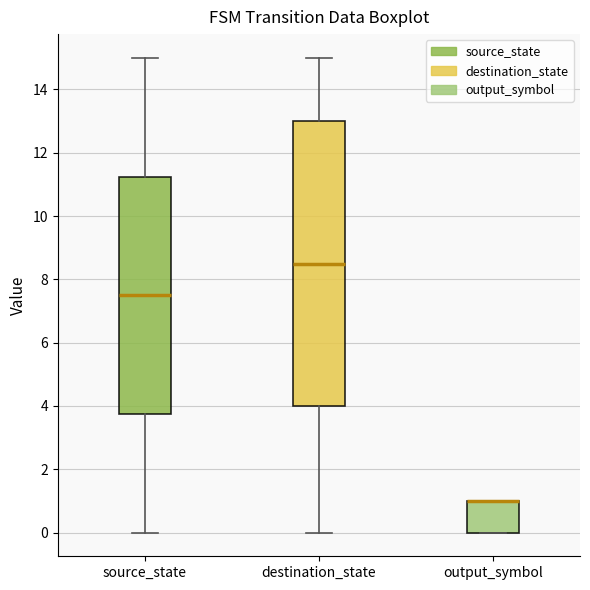

Reading left to right, read every box against the y-axis: the position of its median line, the range the box covers, and the ends of its whiskers. The values are not printed on the chart, so give them approximately, as read against the axis.

source_state: median 7.6, box 3.8 to 11.2, whiskers 0.0 to 15.0
destination_state: median 8.6, box 4.0 to 13.0, whiskers 0.0 to 15.0
output_symbol: median 1.0 (drawn on the box's upper edge), box 0.0 to 1.0, whiskers 0.0 to 1.0